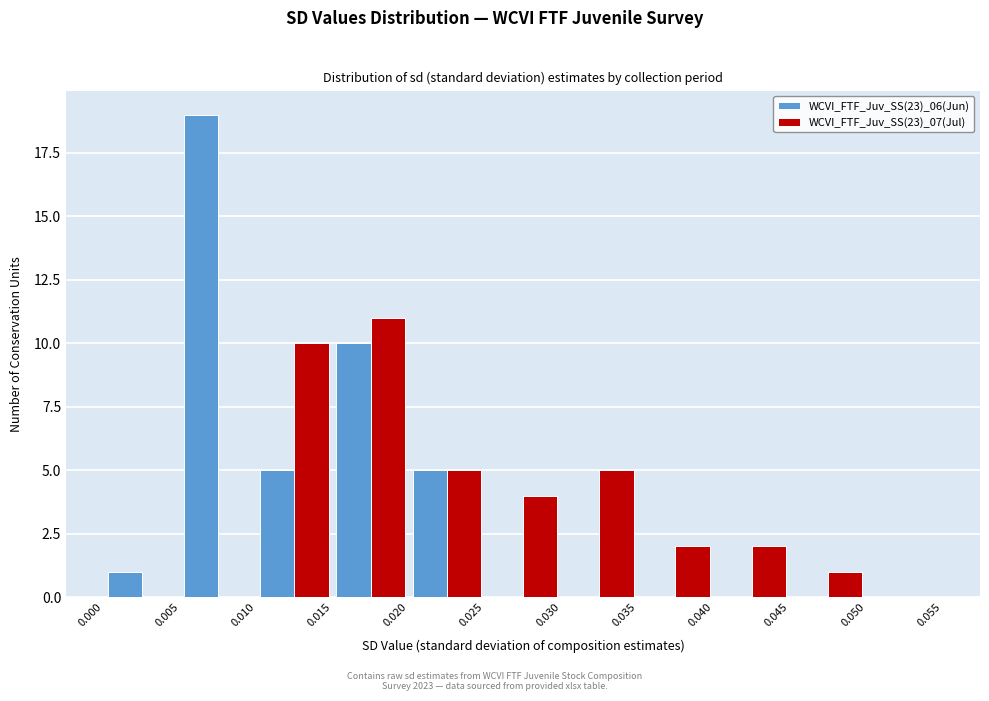

In the WCVI_FTF_Juv_SS(23)_07(Jul) series, which range on the x-axis has the tallest bar?

0.015 to 0.020